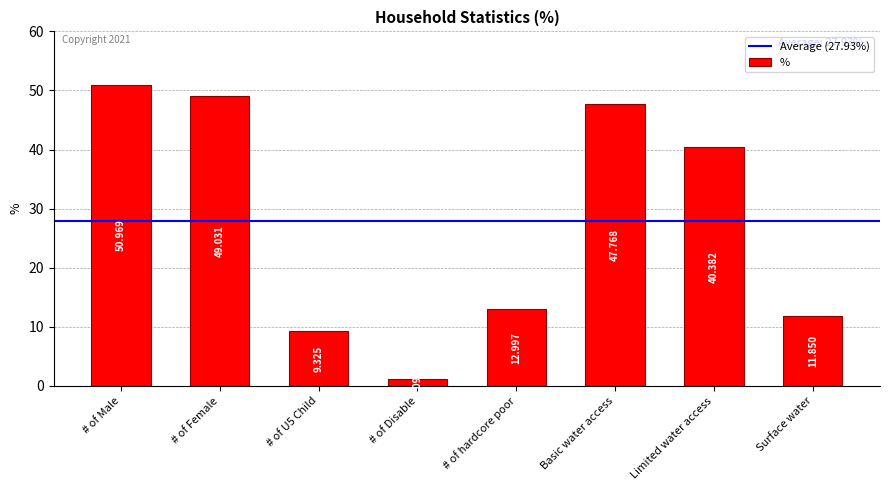

What is the sum of all values?

223.4